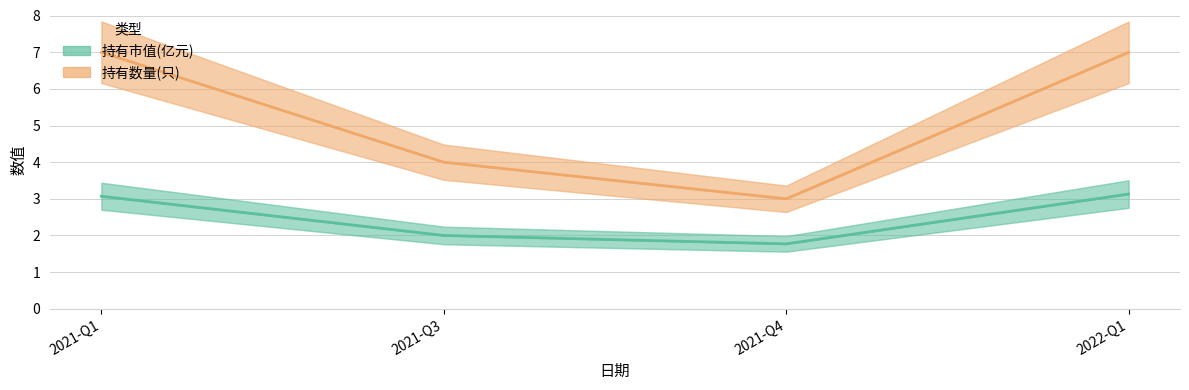

In 持有市值(亿元), how many points are lower than both neighbors (excluding endpoints)?

1